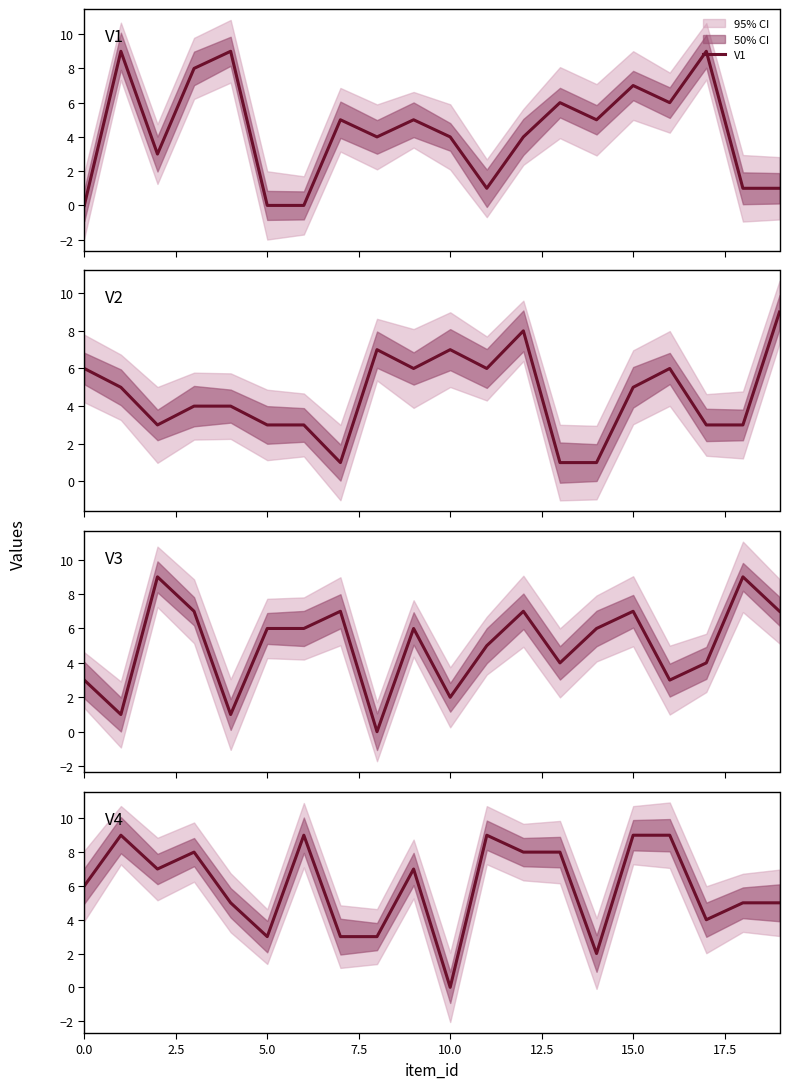

How many data points in V1 are above 5?

7